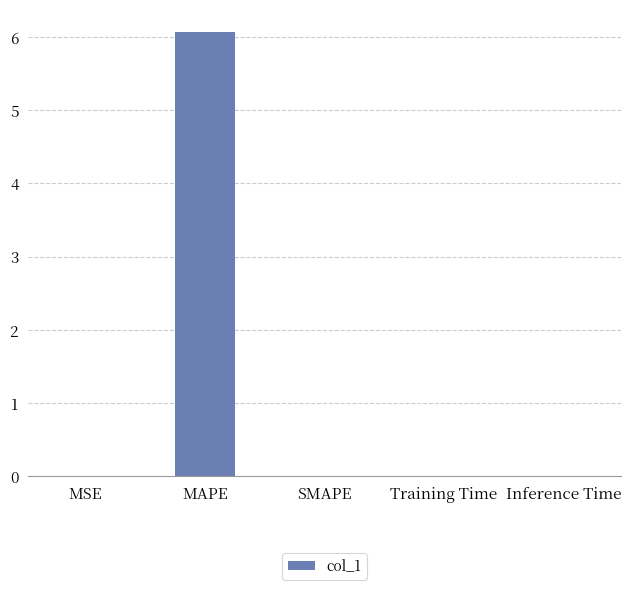

What is the sum of all values?

6.1